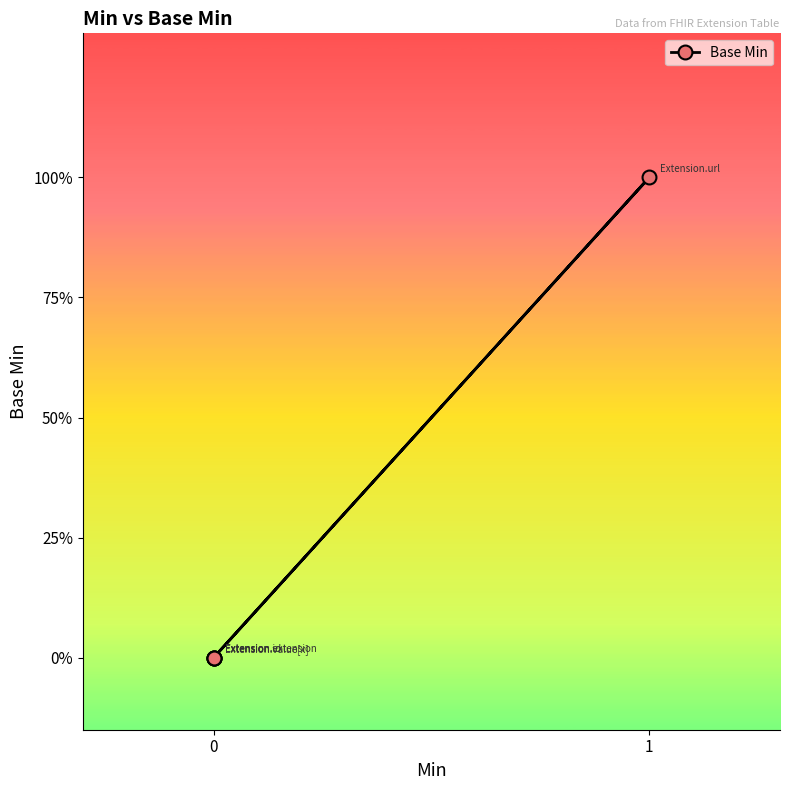

What is the maximum value shown in the chart?

1